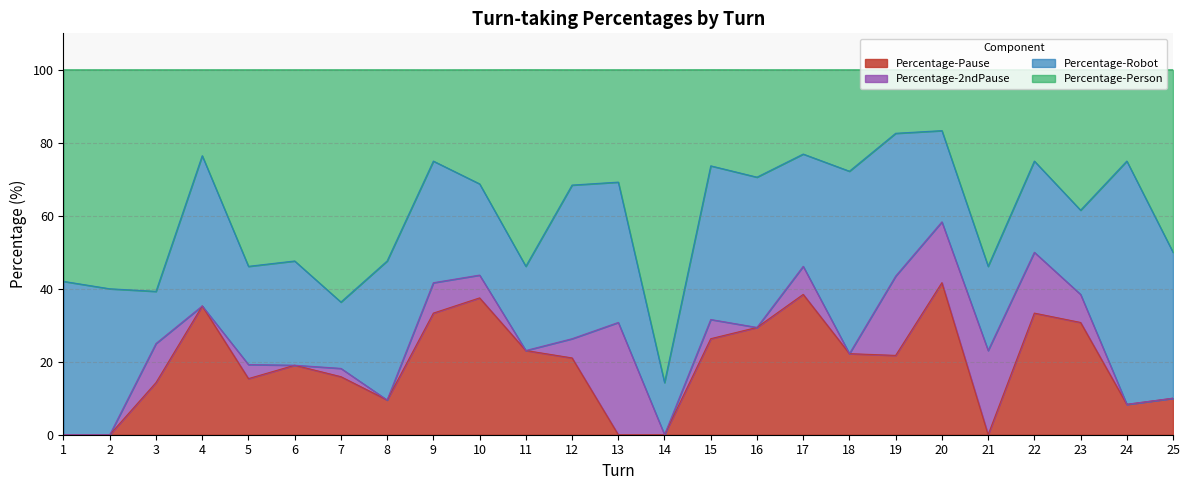

The Percentage-Pause series shows 0.0 at 1. True or false?

True